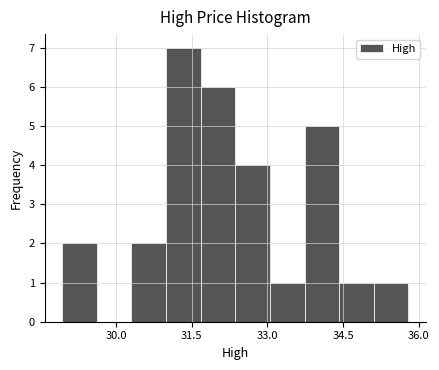

Read against the x-axis, roughly where is the centre of the tallest bar?

31.4